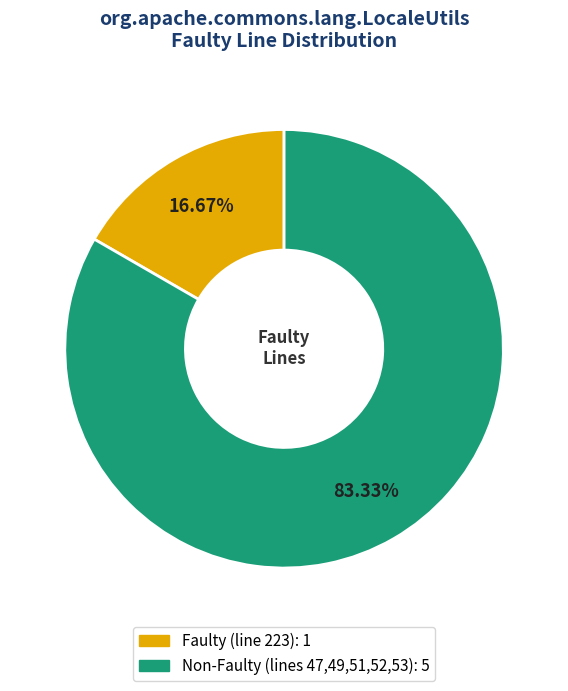

Is there any slice that represents more than half of the pie?

Yes